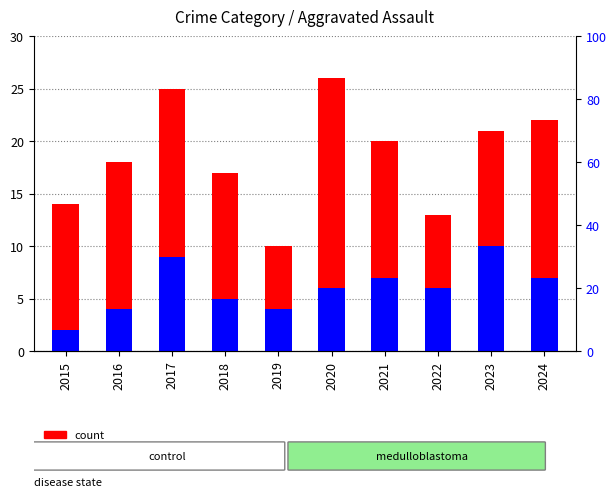

Is it true that count equals 9 at 2022?

False